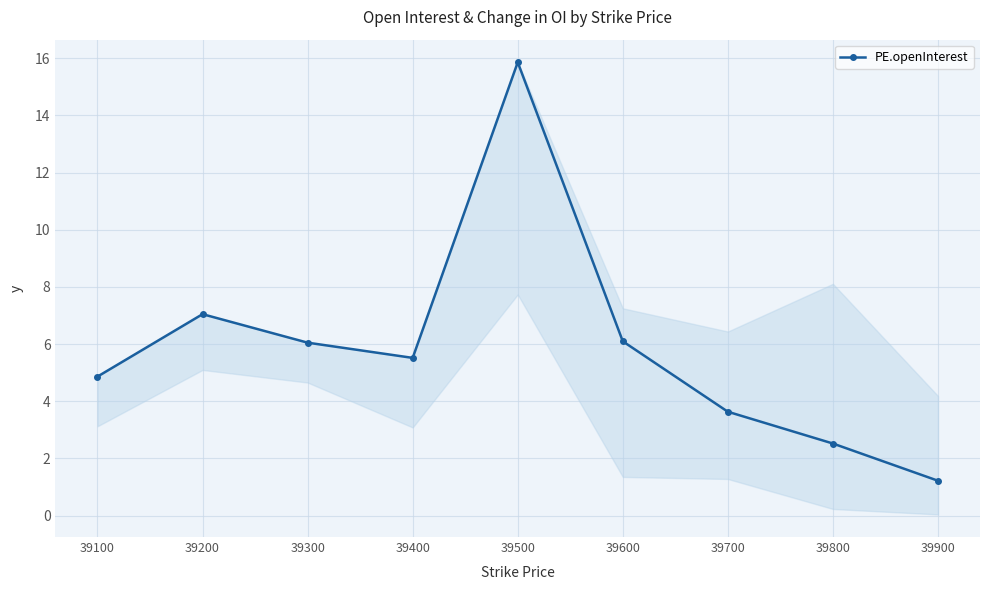

What is the value of the 3rd point from the left?

6.0